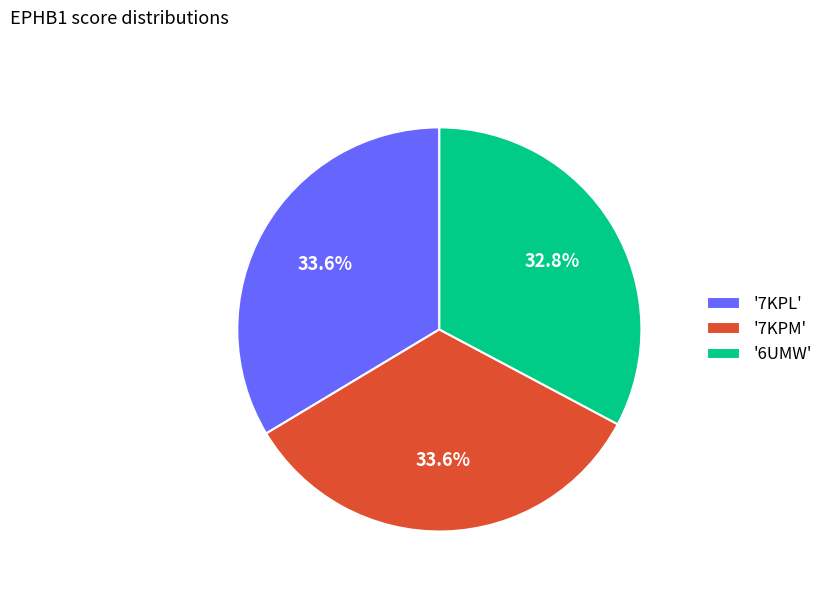

Count the number of slices in the pie.

3